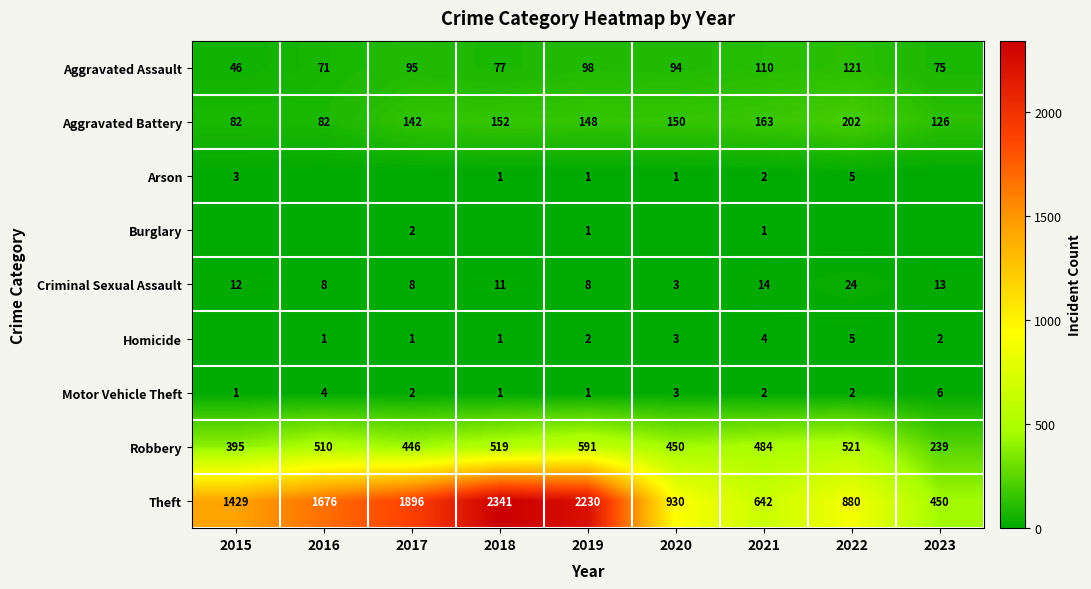

What is the spread (max minus min) of values at 2021?

641